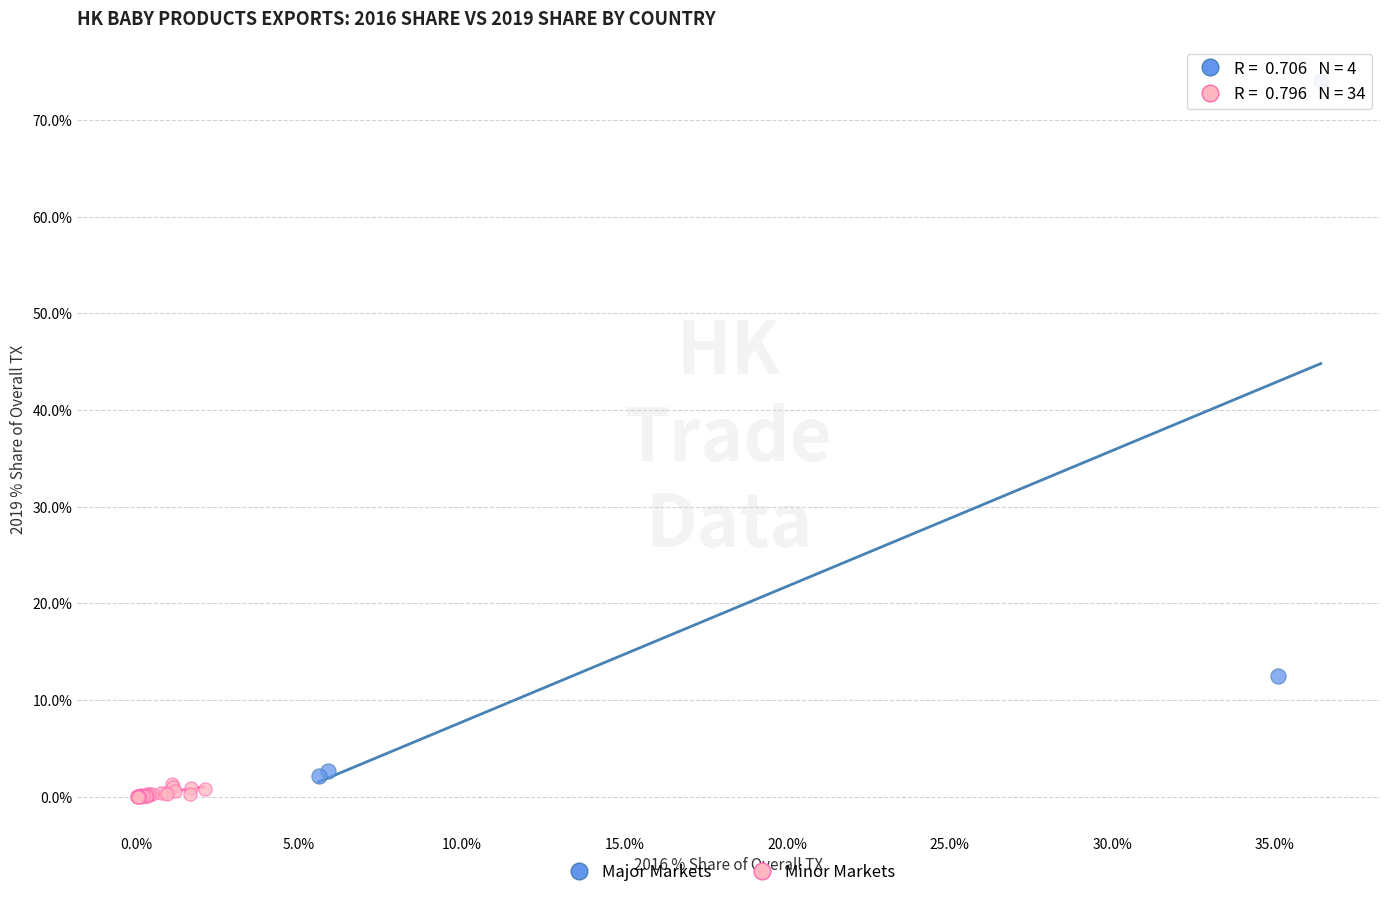

Which series has the widest spread of Y values?

Major Markets